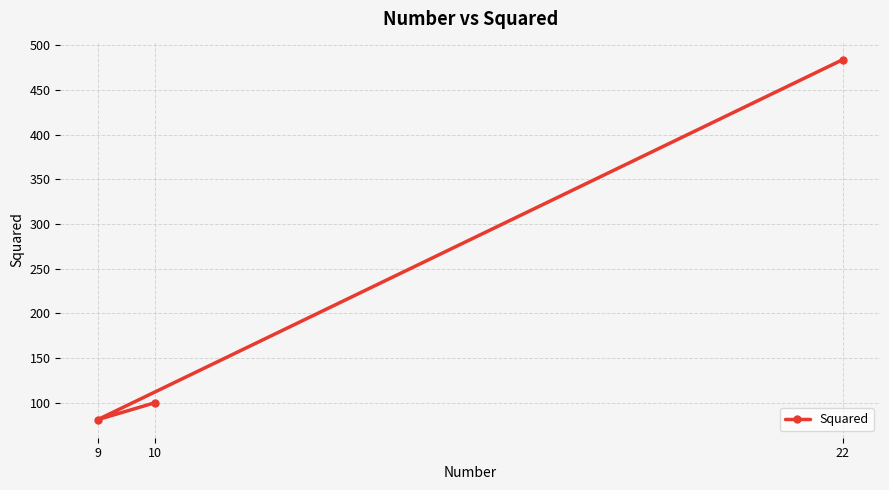

Is it true that the value at 10 is 70?

False